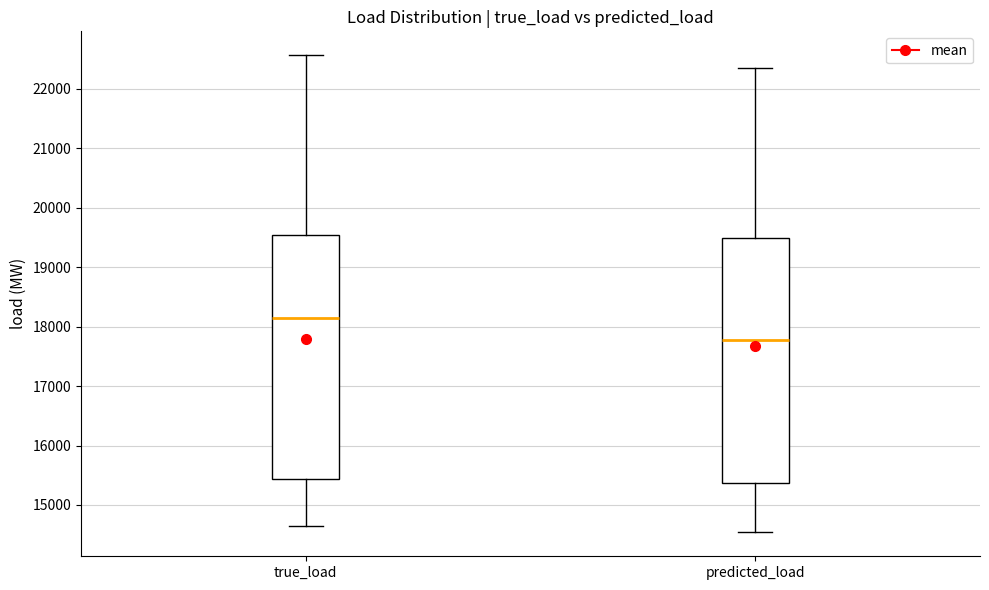

Reading left to right, transcribe this box plot: for each box, give where its median line is, the range the box spans, and where its two whiskers end, as read against the y-axis. The values are not printed on the chart, so give them approximately, as read against the axis.

true_load: median 18100, box 15400 to 19500, whiskers 14600 to 22600
predicted_load: median 17800, box 15400 to 19500, whiskers 14500 to 22400